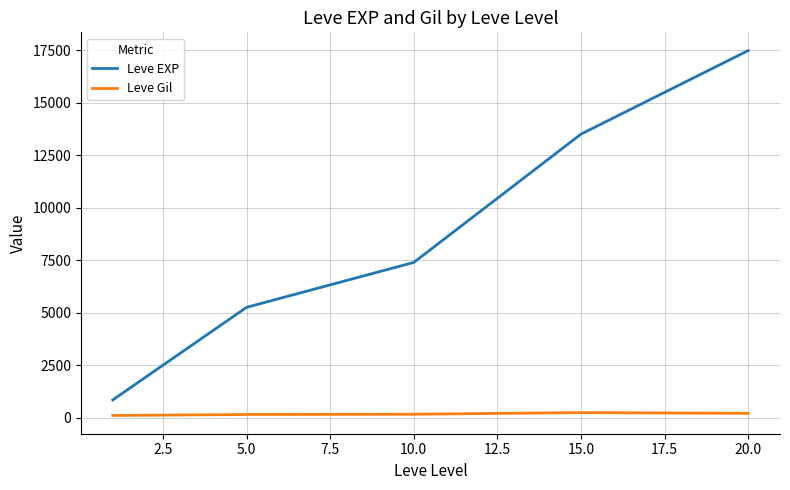

Which series has the widest spread of values?

Leve EXP